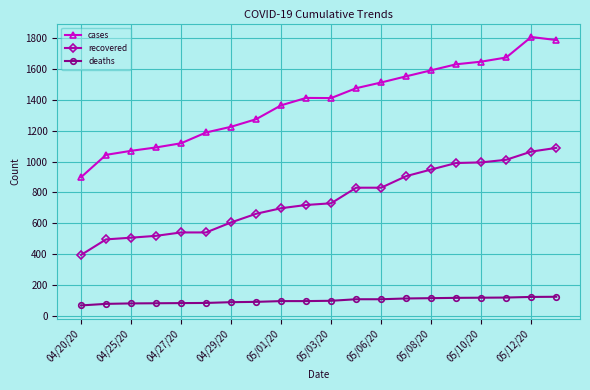

What is the value of the cases point at the 11th from the left?

1412